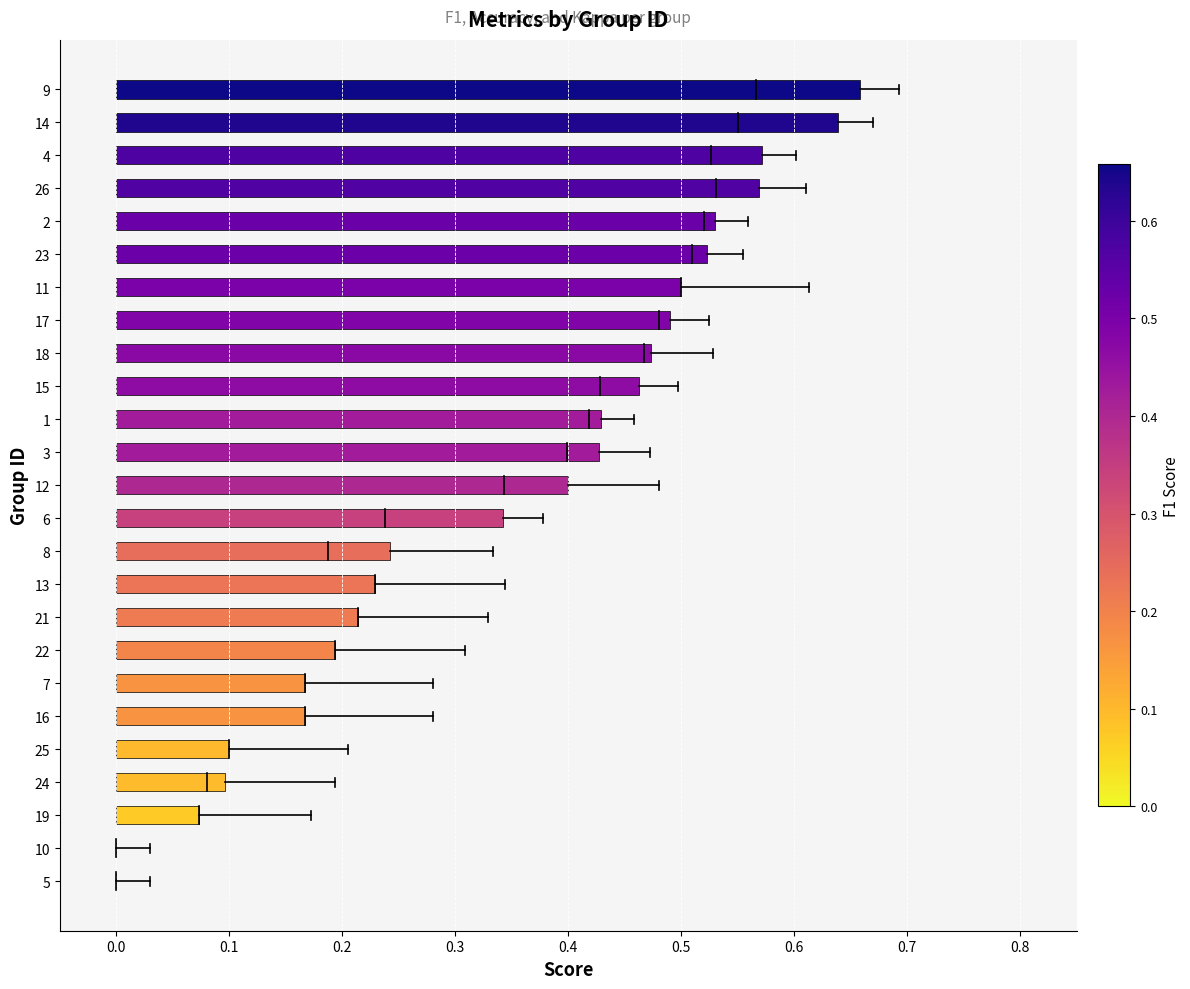

Which category has the highest value across all series?

9